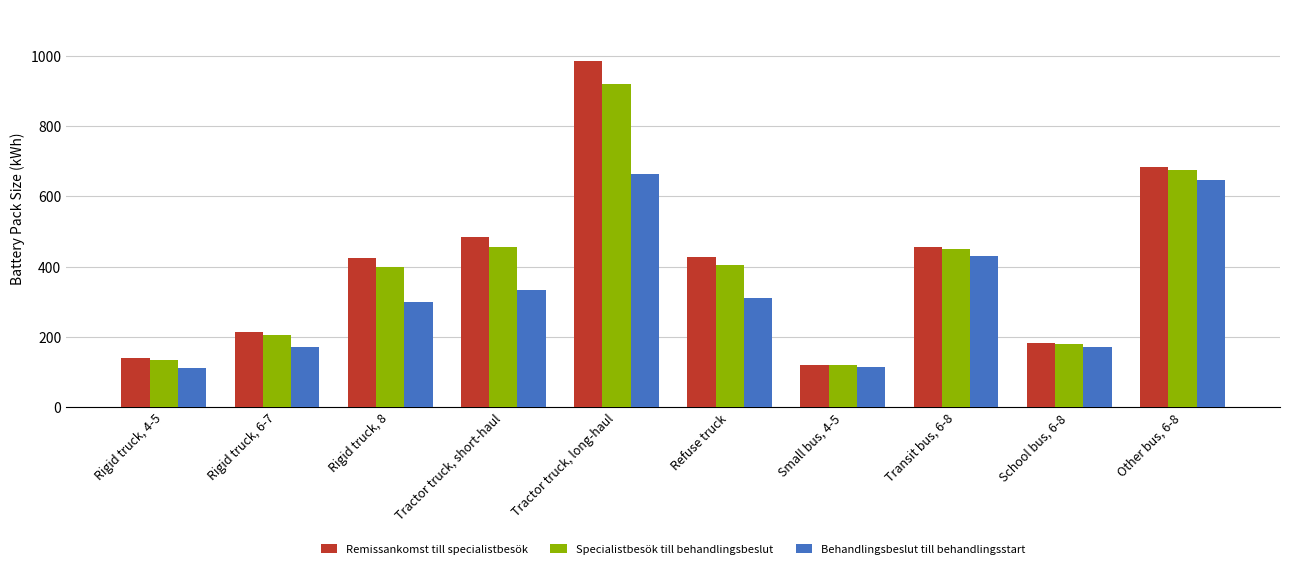

Which series has the largest range (max minus min)?

Remissankomst till specialistbesök